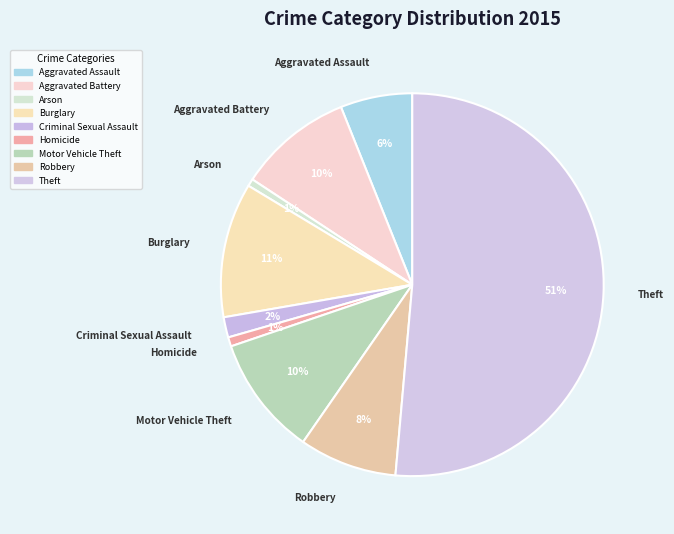

To the nearest percent, what portion does Aggravated Battery represent?

10%